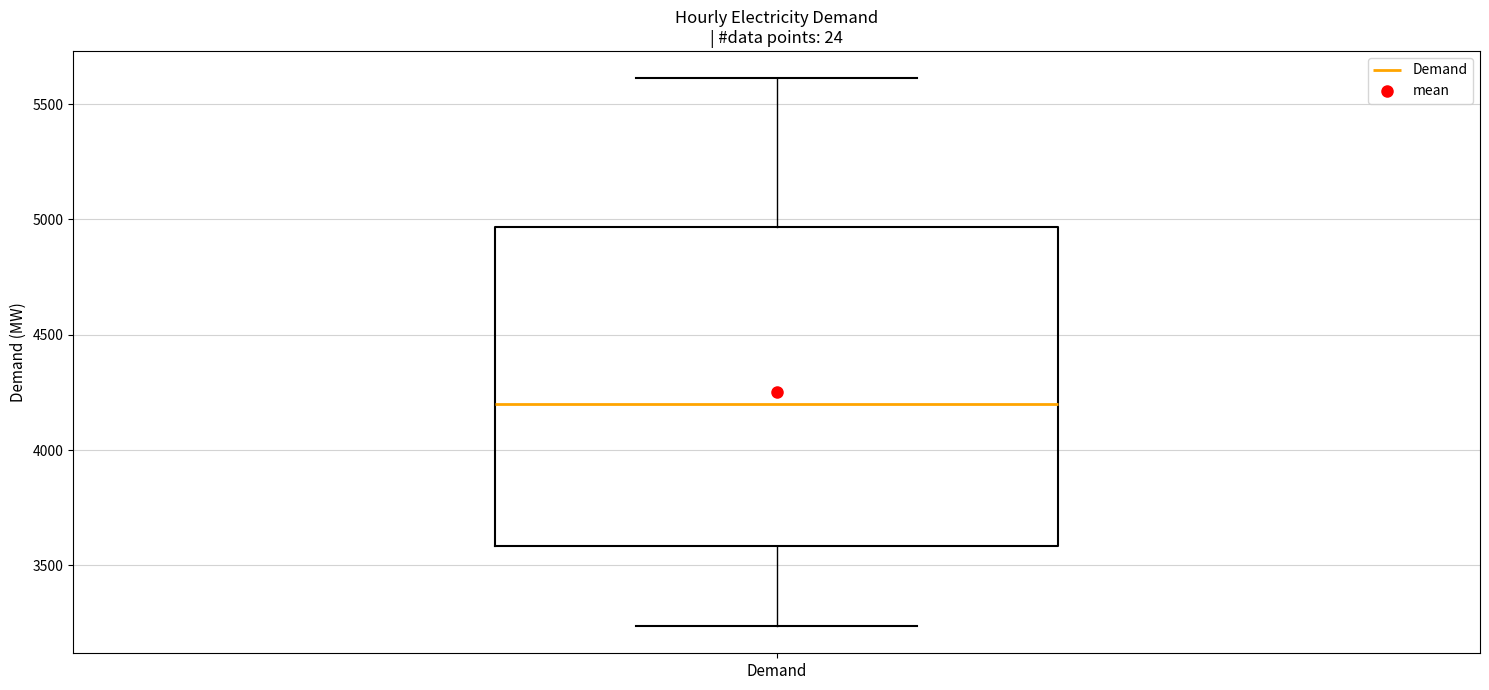

Read this box plot against the y-axis: the position of the median line, the range covered by the box, and the ends of both whiskers. The values are not printed on the chart, so give them approximately, as read against the axis.

median 4200, box 3600 to 4950, whiskers 3250 to 5600